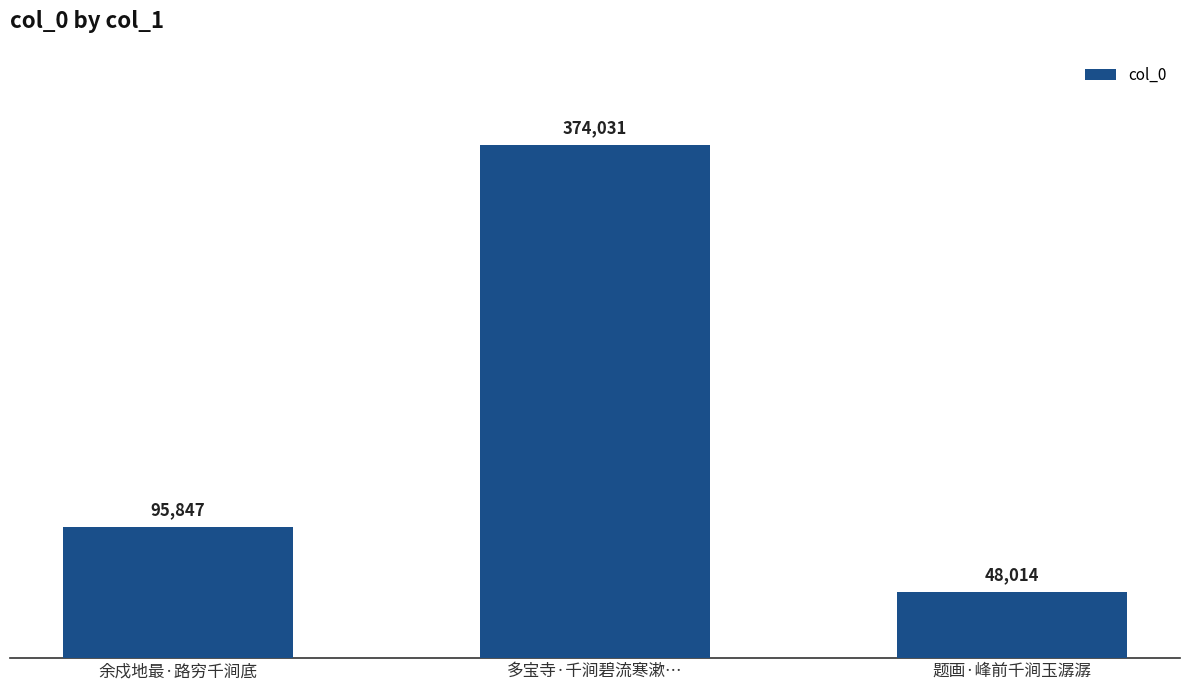

What is the sum of the values at 多宝寺·千涧碧流寒漱… and 余戍地最·路穷千涧底?

469878